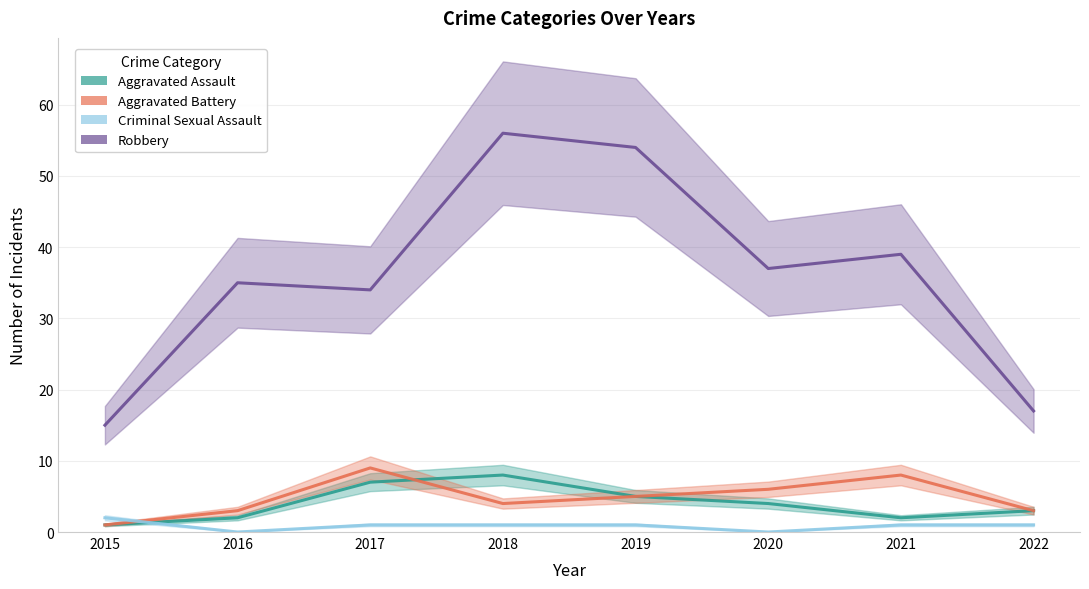

True or false: Aggravated Assault and Aggravated Battery cross at least once.

True